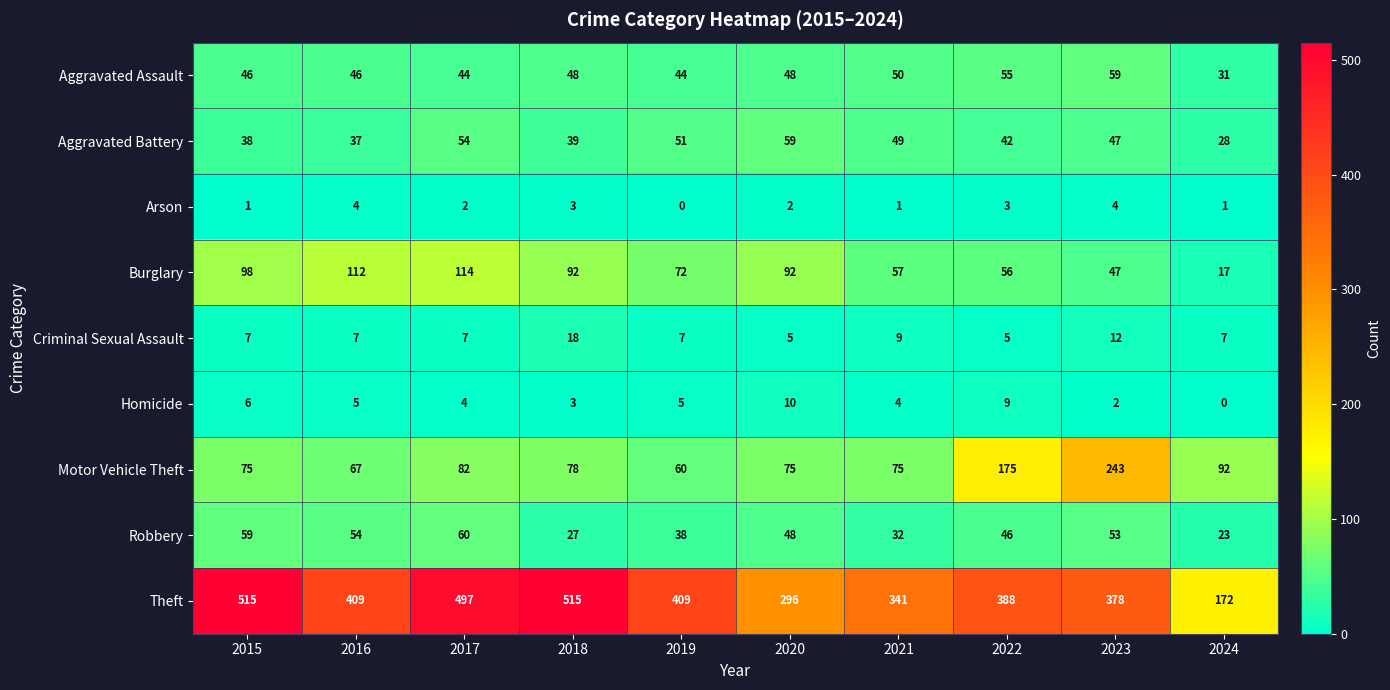

What is the sum of the Theft values at 2023 and 2018?

893